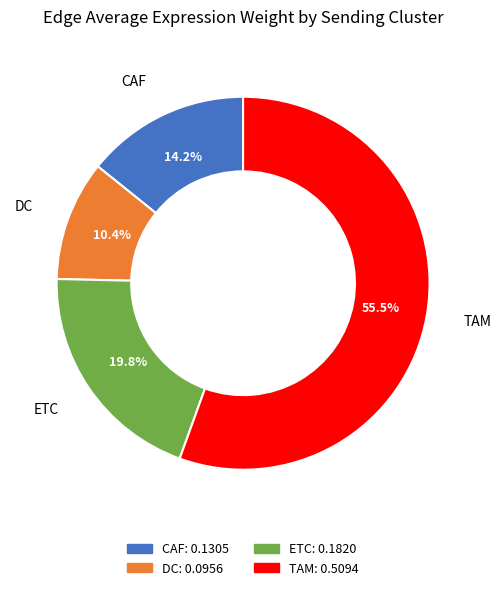

Is there any slice that represents more than half of the pie?

Yes